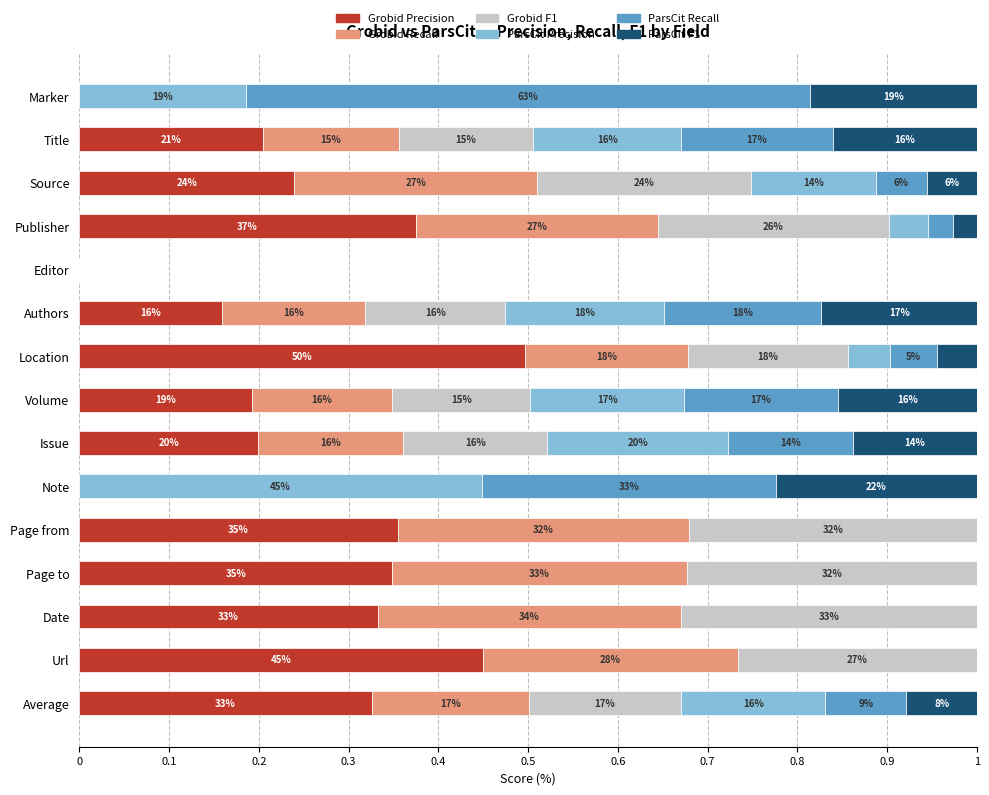

Reading right to left, transcribe all the data shown in this chart.

Grobid Precision: 0.3	0.4	0.3	0.3	0.4	0.0	0.2	0.2	0.5	0.2	0.0	0.4	0.2	0.2	0.0
Grobid Recall: 0.2	0.3	0.3	0.3	0.3	0.0	0.2	0.2	0.2	0.2	0.0	0.3	0.3	0.2	0.0
Grobid F1: 0.2	0.3	0.3	0.3	0.3	0.0	0.2	0.2	0.2	0.2	0.0	0.3	0.2	0.2	0.0
ParsCit Precision: 0.2	0.0	0.0	0.0	0.0	0.4	0.2	0.2	0.0	0.2	0.0	0.0	0.1	0.2	0.2
ParsCit Recall: 0.1	0.0	0.0	0.0	0.0	0.3	0.1	0.2	0.1	0.2	0.0	0.0	0.1	0.2	0.6
ParsCit F1: 0.1	0.0	0.0	0.0	0.0	0.2	0.1	0.2	0.0	0.2	0.0	0.0	0.1	0.2	0.2